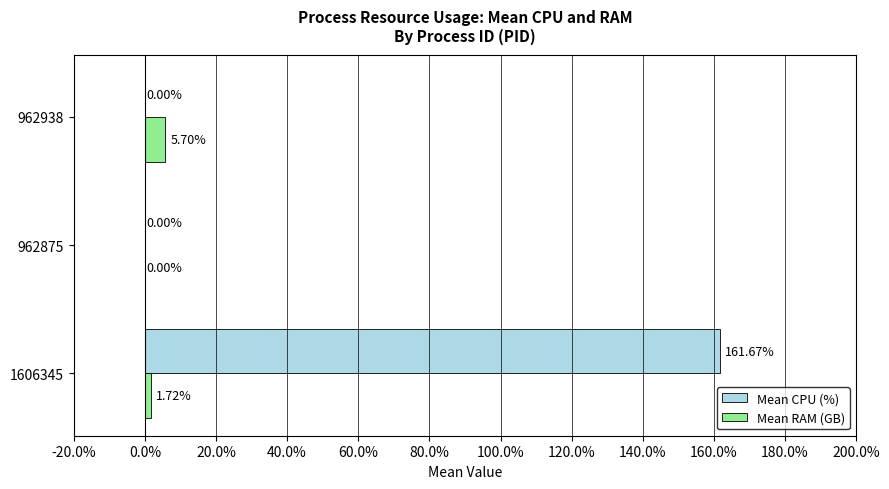

What is the total value across all series at 962938?

5.7